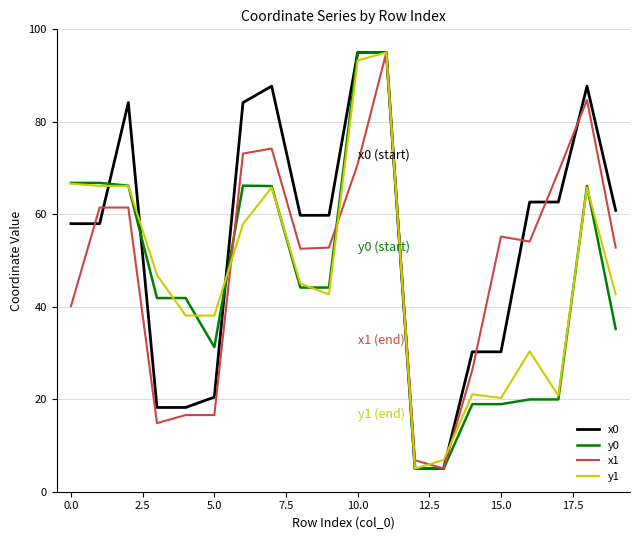

What is the sum of all x1 values?

983.7